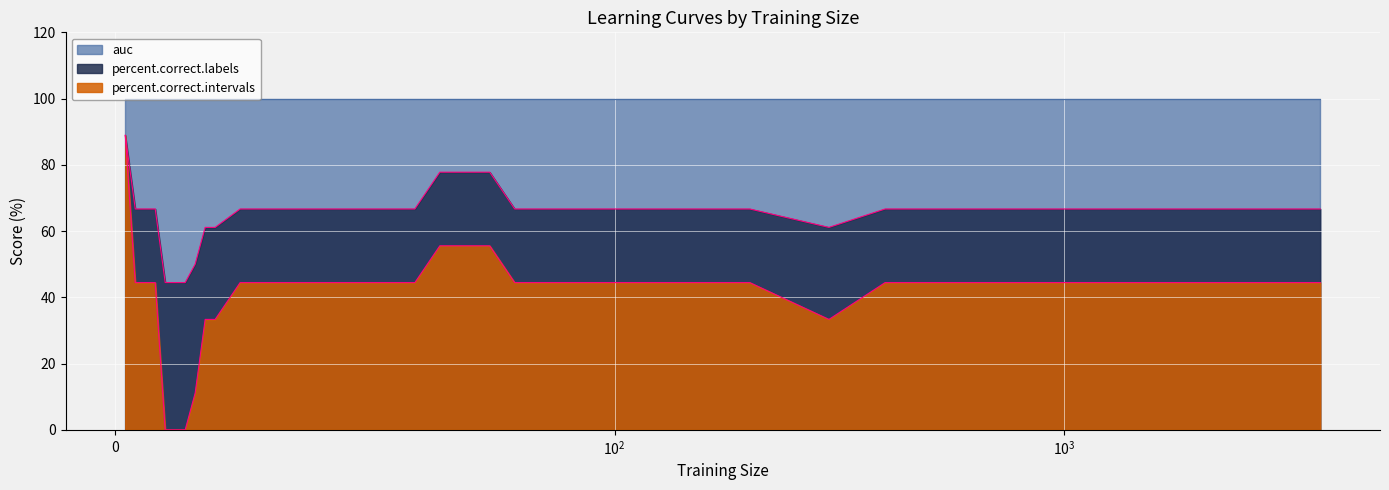

List the series in order of their overall mean, highest first.

auc, percent.correct.labels, percent.correct.intervals